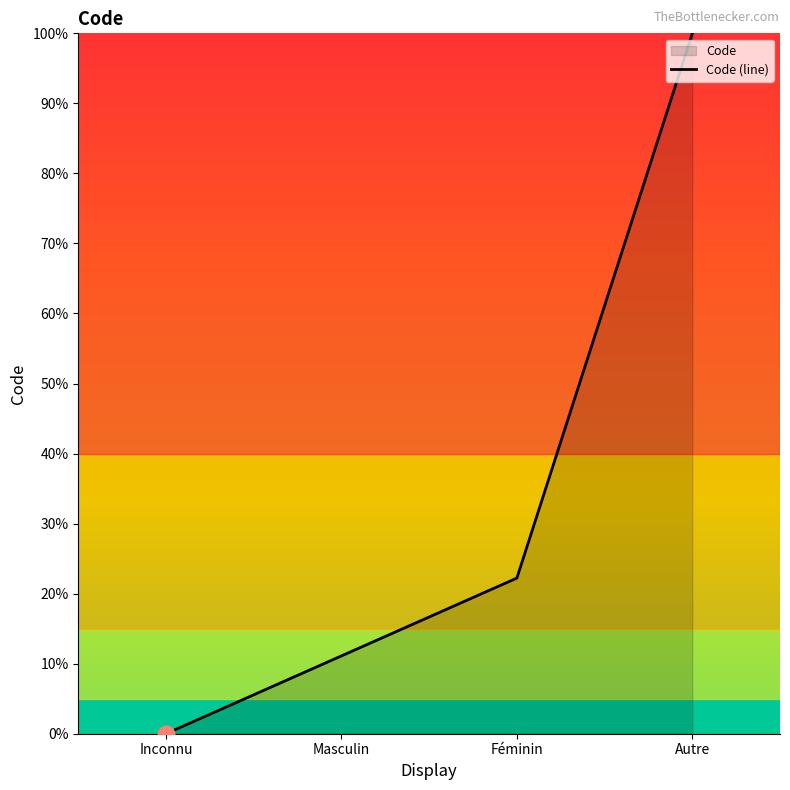

List the labels in order of value, largest first.

Autre, Féminin, Masculin, Inconnu